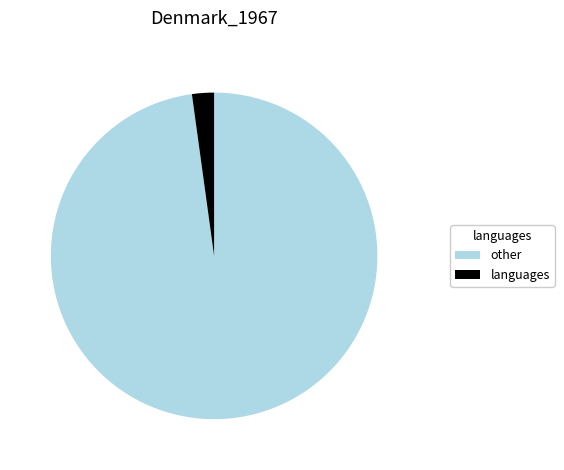

Is there a majority slice in this chart?

Yes